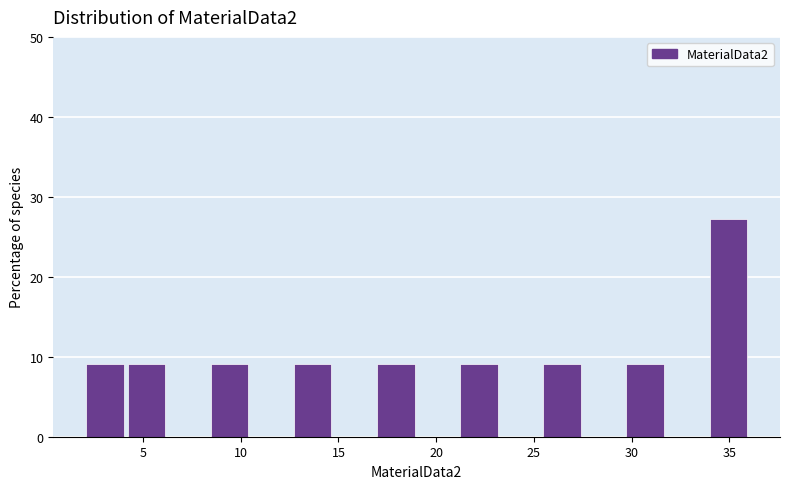

Reading left to right, transcribe this chart: for each bar, give the range it covers on the x-axis and its height. Neither the bar edges nor the heights are printed on the chart, so give them approximately, as read against the axes.

2.0 to 4.0: 9
4.0 to 6.5: 9
6.5 to 8.5: 0
8.5 to 10.5: 9
10.5 to 12.5: 0
12.5 to 15.0: 9
15.0 to 17.0: 0
17.0 to 19.0: 9
19.0 to 21.0: 0
21.0 to 23.5: 9
23.5 to 25.5: 0
25.5 to 27.5: 9
27.5 to 29.5: 0
29.5 to 32.0: 9
32.0 to 34.0: 0
34.0 to 36.0: 27